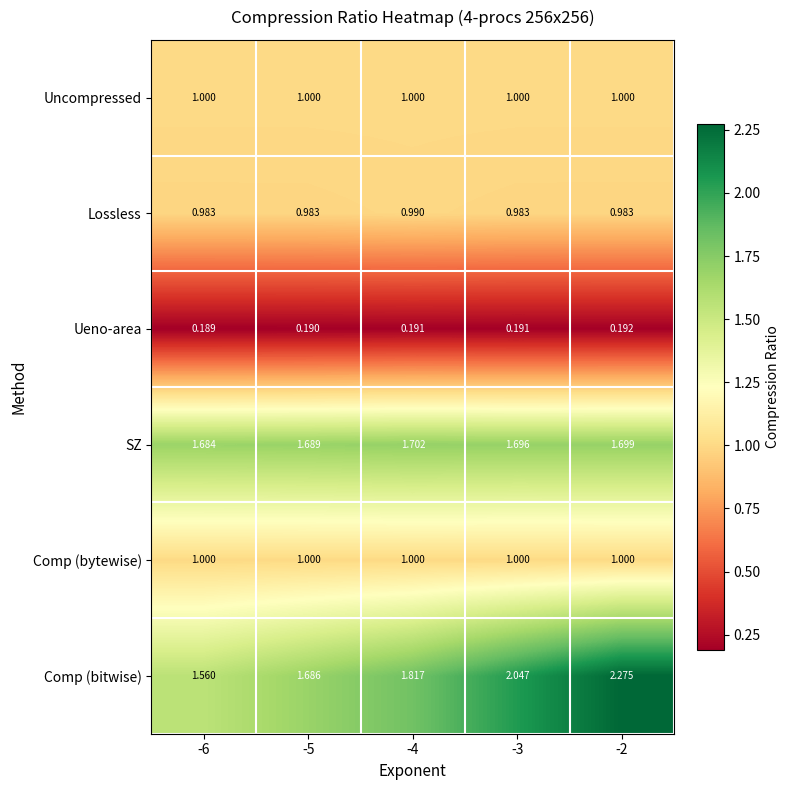

Which series has the largest range (max minus min)?

Comp (bitwise)